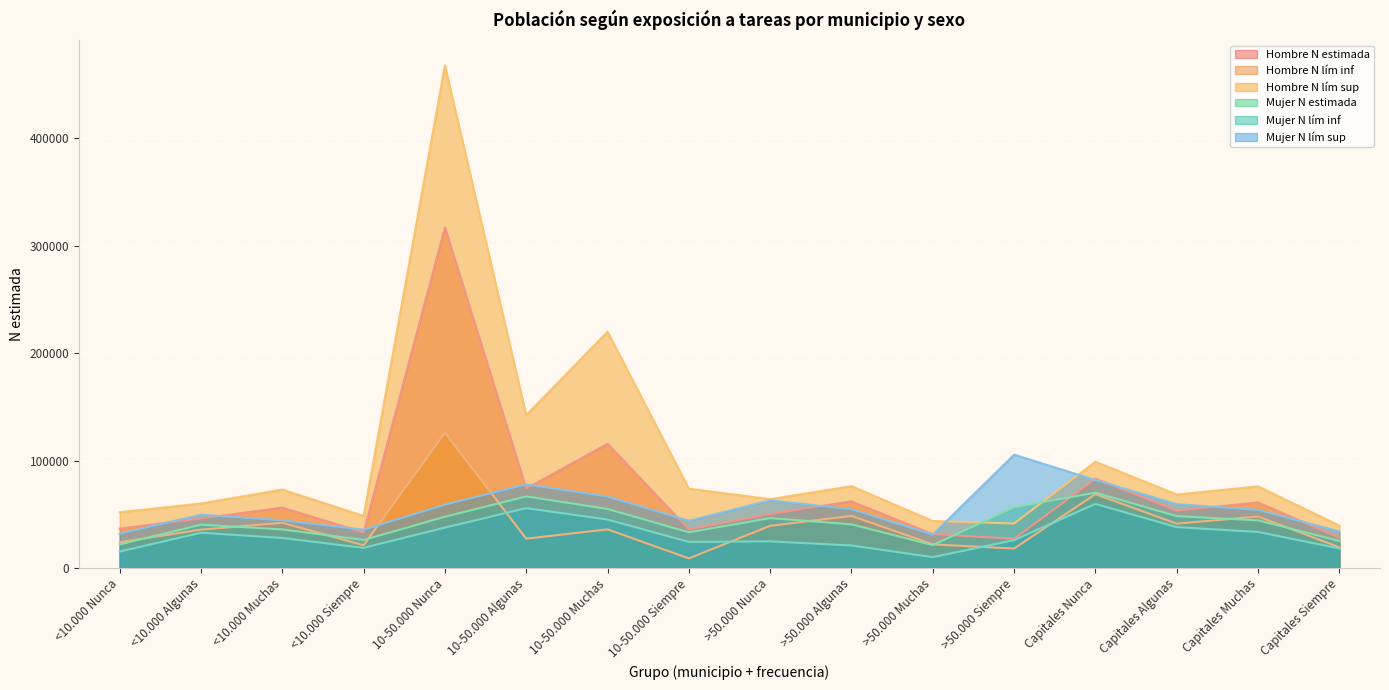

How many lines are shown in the chart?

6